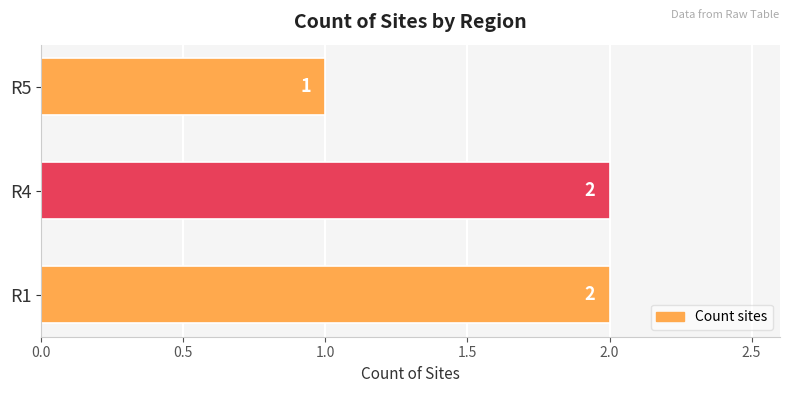

The value at R1 is 2. True or false?

True